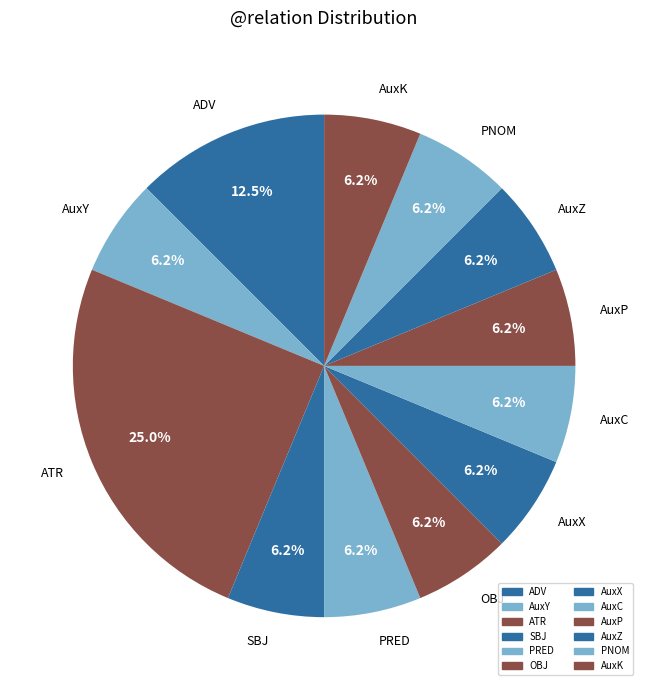

True or false: PNOM accounts for 26% of the total.

False